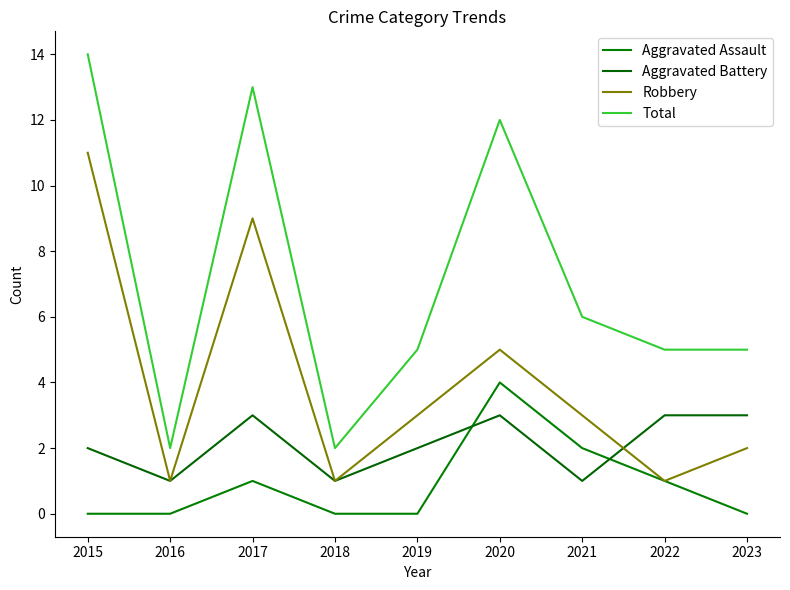

How many lines are shown in the chart?

4